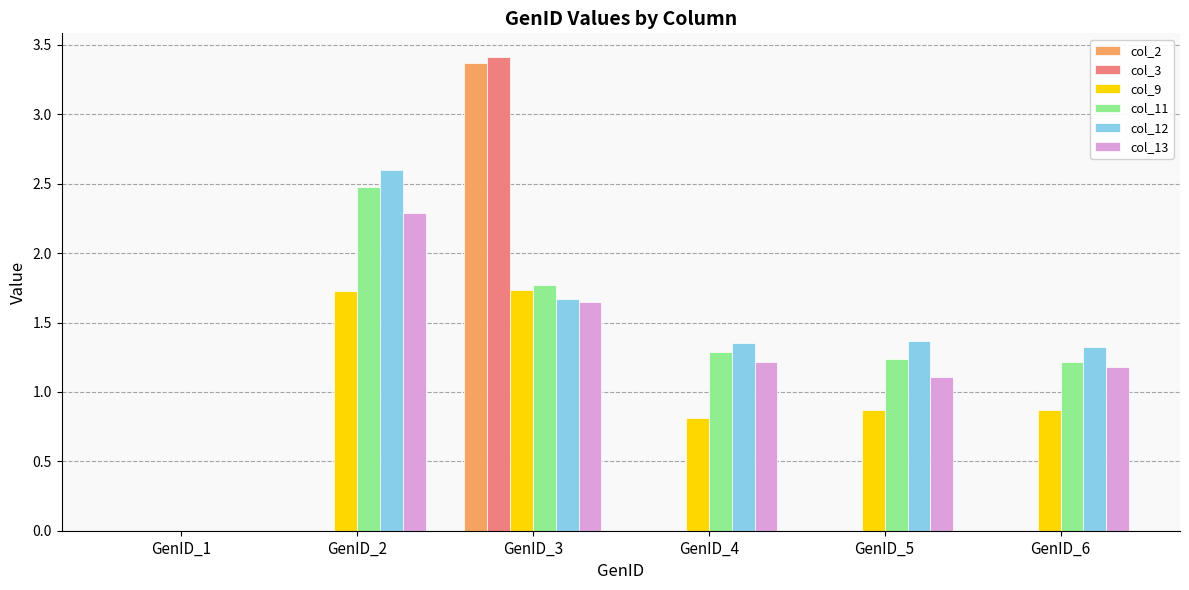

Where is col_9 nearest to the value 0?

GenID_1